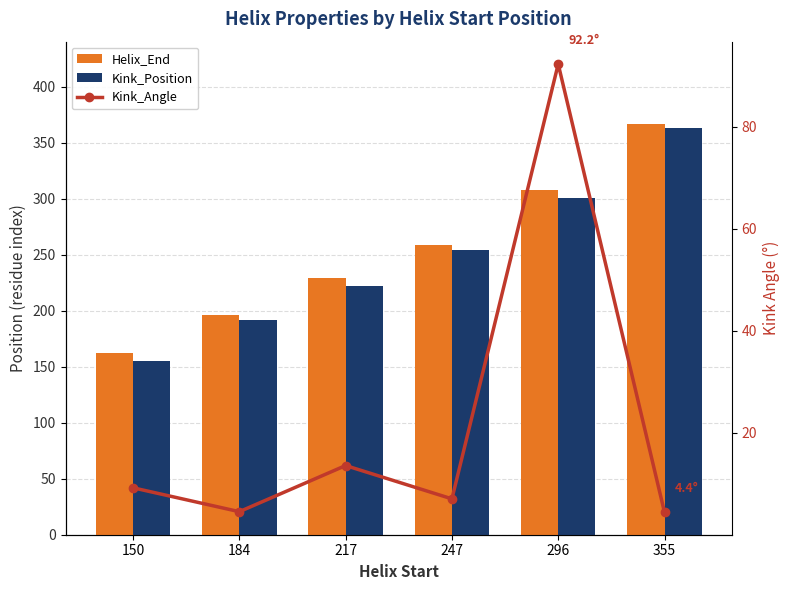

Which label corresponds to the smallest value in the chart?

355